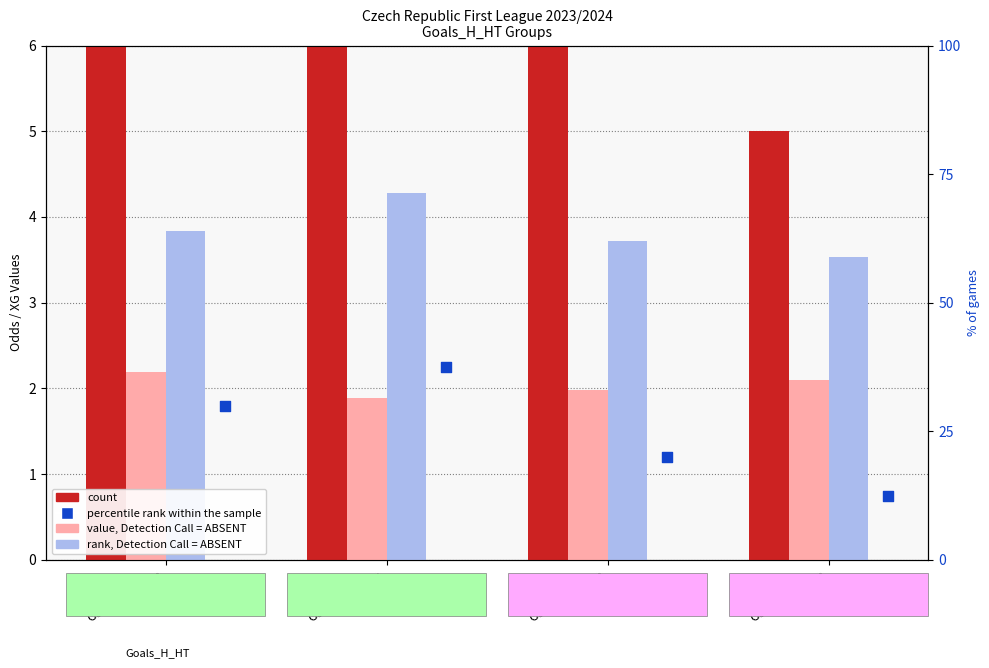

What are all the series names shown in the legend?

count, value, Detection Call = ABSENT, rank, Detection Call = ABSENT, percentile rank within the sample